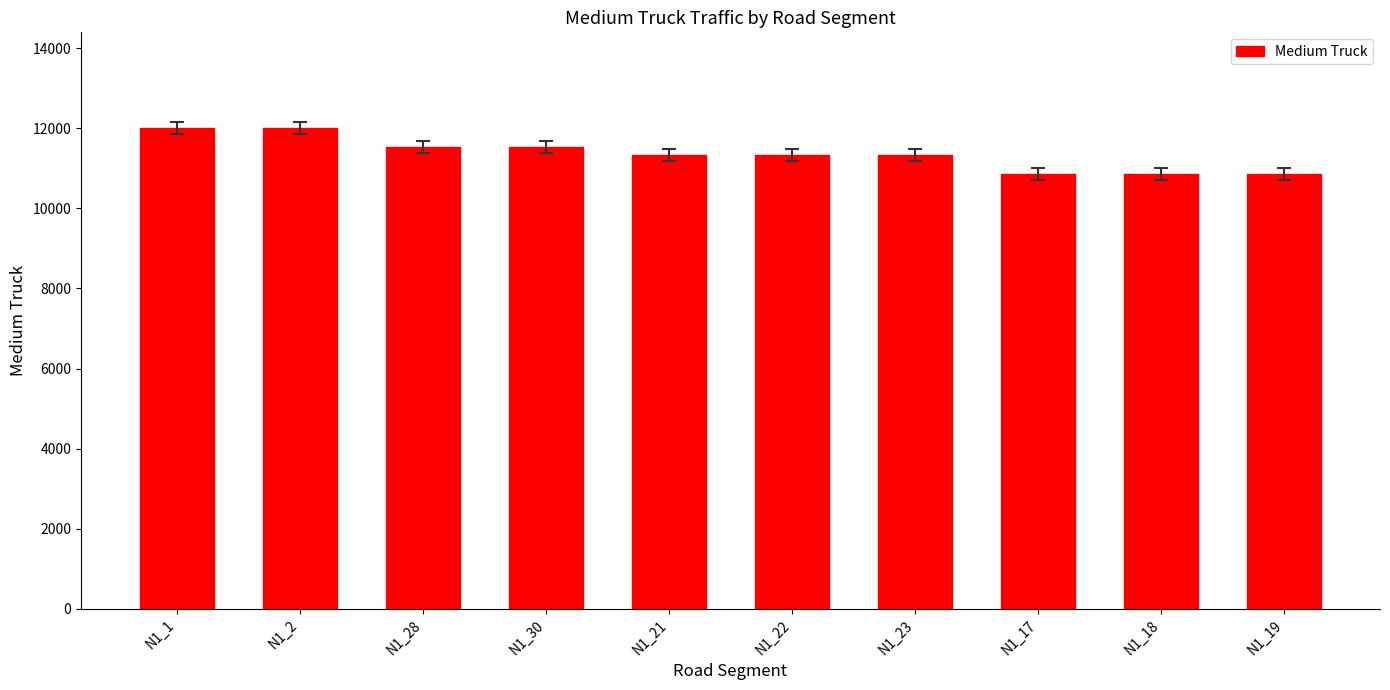

What is the minimum value shown in the chart?

10858